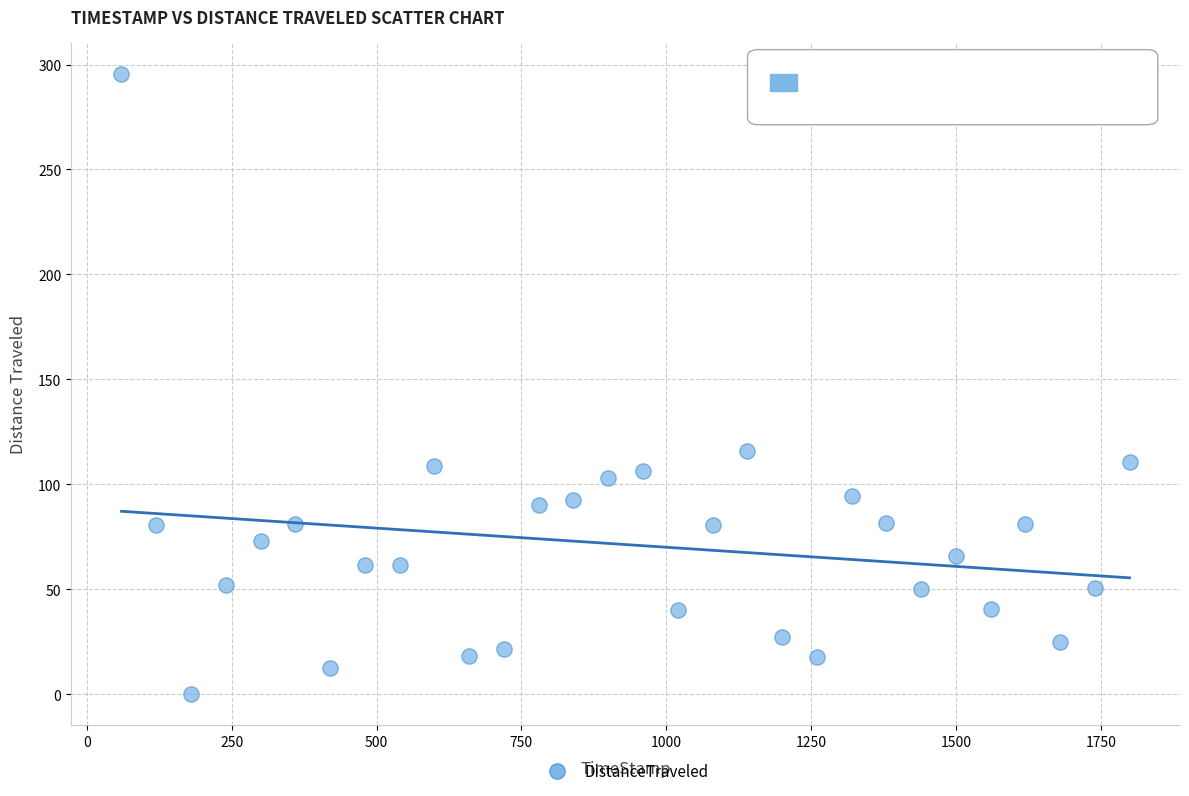

What Y value in the scatter plot is closest to 147?

115.8